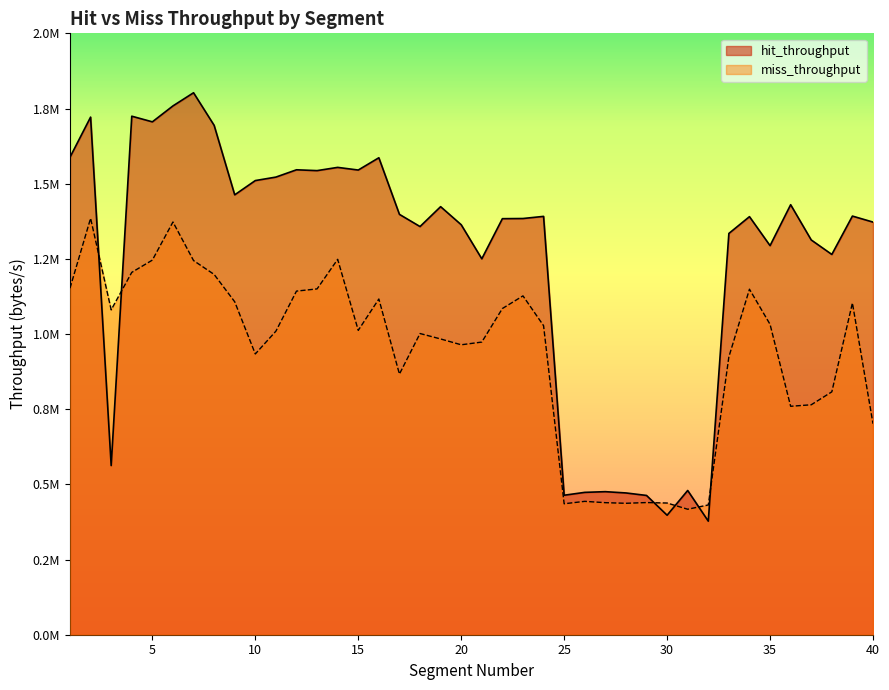

True or false: hit_throughput and miss_throughput cross at least once.

True